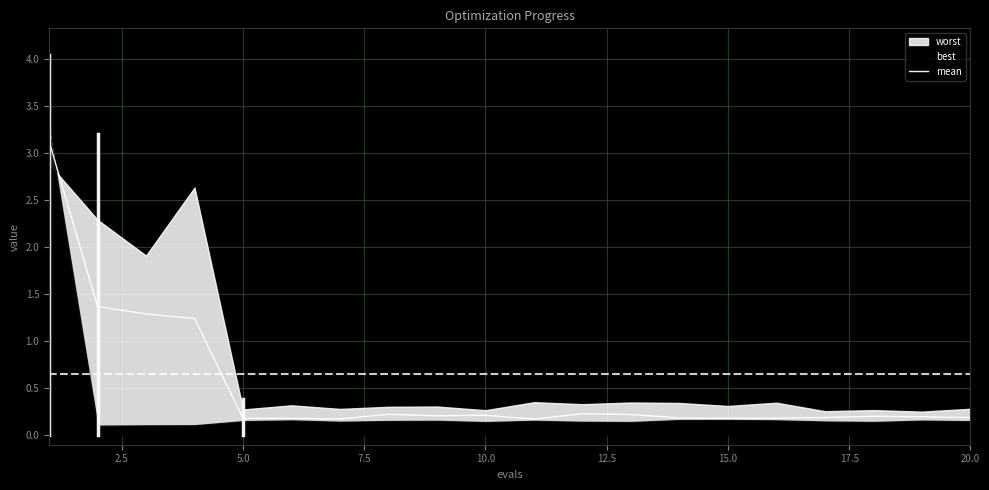

Is it true that mean equals 0.2 at 5.0?

True